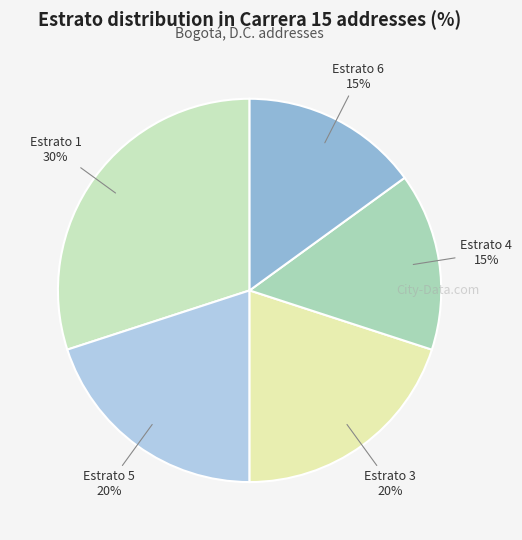

How many segments does this pie chart have?

5